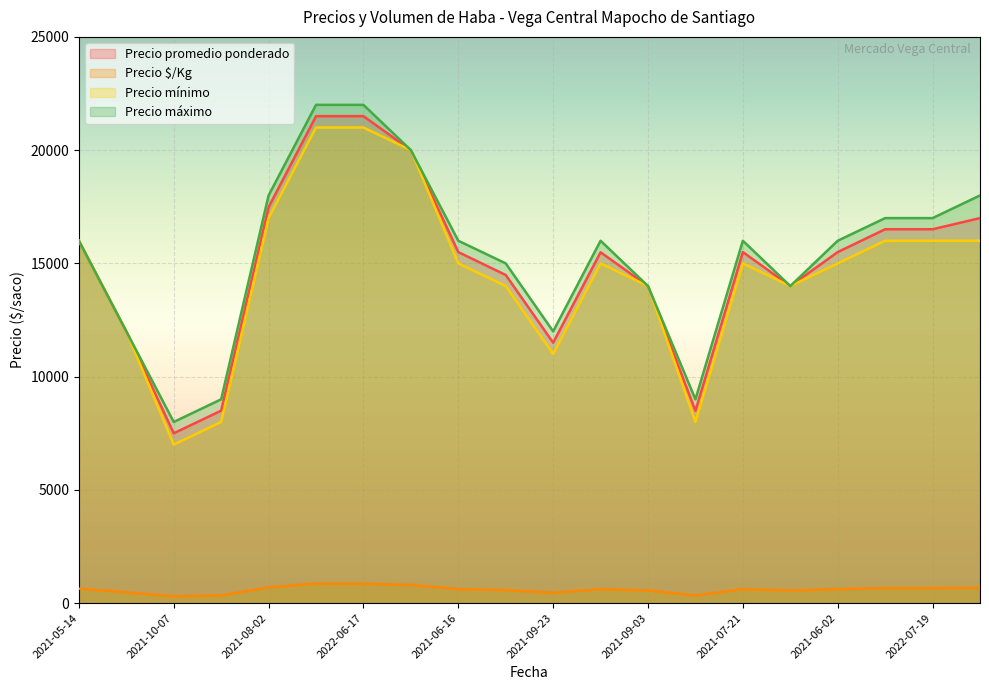

What is the approximate value of Precio mínimo at 2022-05-24?

20000